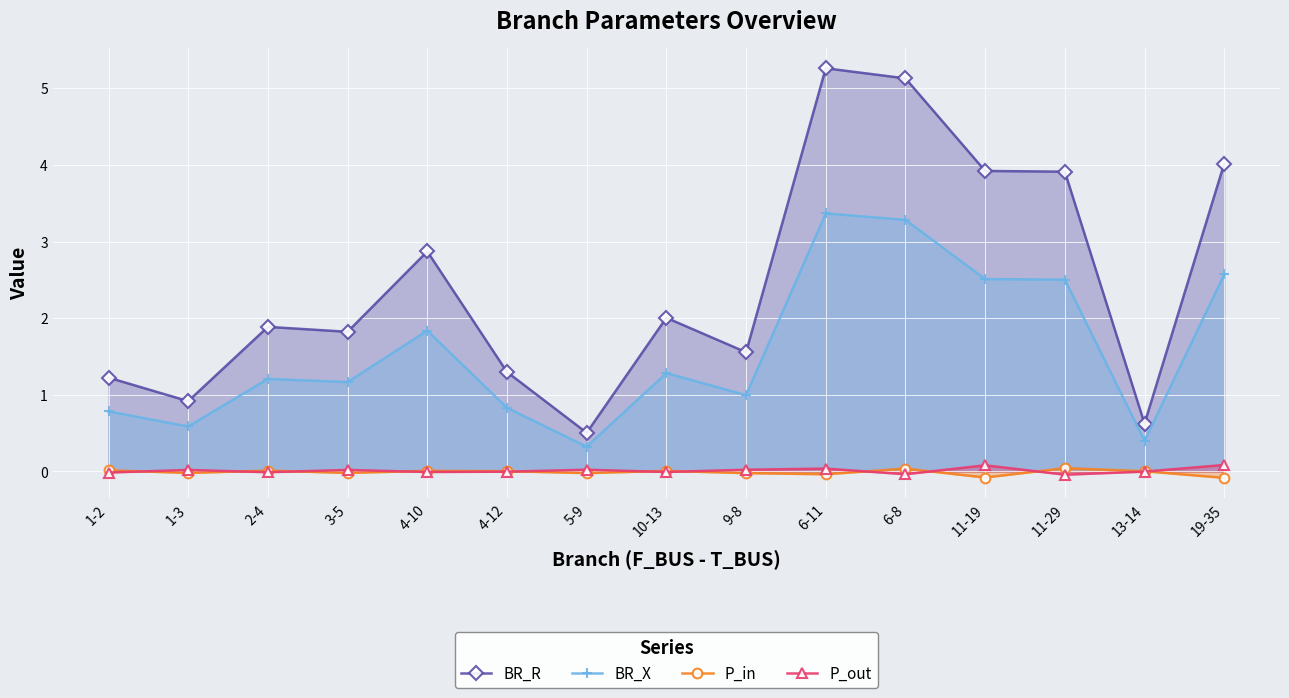

What is the difference between the second highest and minimum values in the P_in series?

0.1